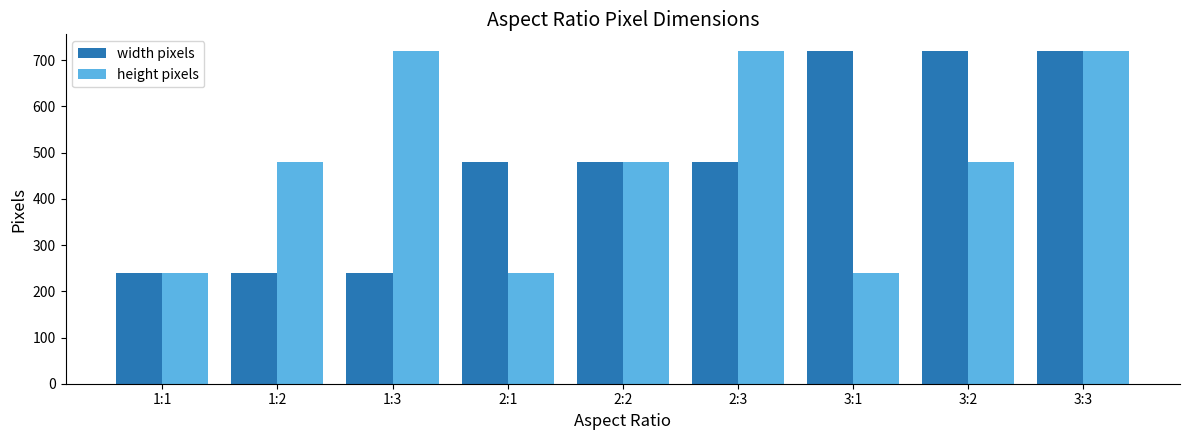

How many bars are there in each group?

2